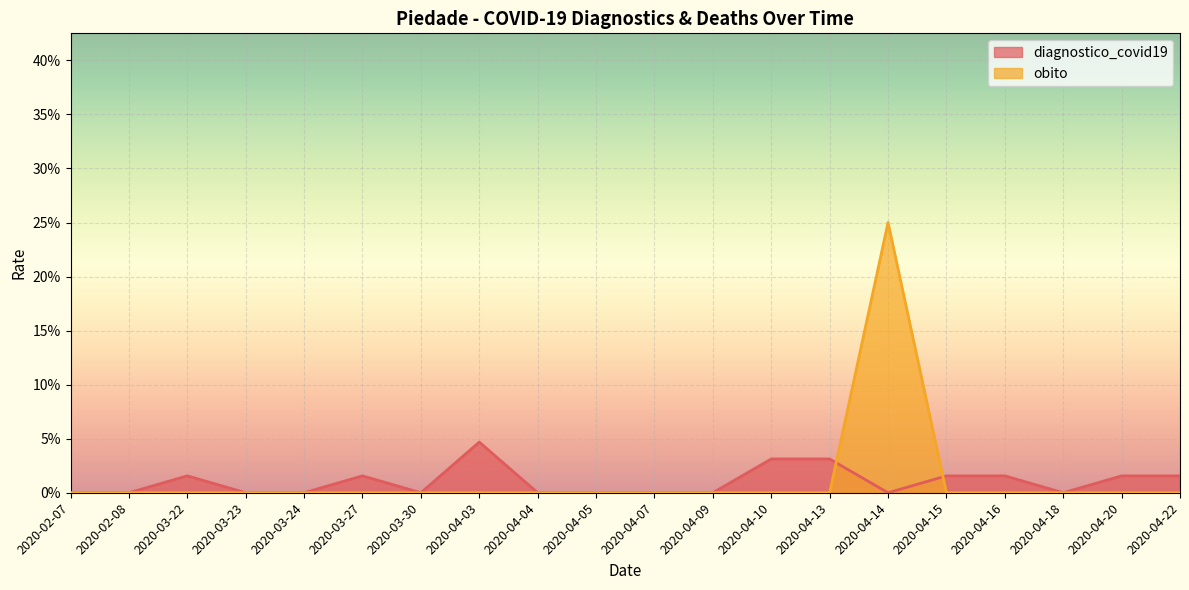

Reading left to right, what are all the values shown in this chart?

diagnostico_covid19: 2020-02-07=0.0	2020-02-08=0.0	2020-03-22=0.0	2020-03-23=0.0	2020-03-24=0.0	2020-03-27=0.0	2020-03-30=0.0	2020-04-03=0.0	2020-04-04=0.0	2020-04-05=0.0	2020-04-07=0.0	2020-04-09=0.0	2020-04-10=0.0	2020-04-13=0.0	2020-04-14=0.0	2020-04-15=0.0	2020-04-16=0.0	2020-04-18=0.0	2020-04-20=0.0	2020-04-22=0.0
obito: 2020-02-07=0.0	2020-02-08=0.0	2020-03-22=0.0	2020-03-23=0.0	2020-03-24=0.0	2020-03-27=0.0	2020-03-30=0.0	2020-04-03=0.0	2020-04-04=0.0	2020-04-05=0.0	2020-04-07=0.0	2020-04-09=0.0	2020-04-10=0.0	2020-04-13=0.0	2020-04-14=0.2	2020-04-15=0.0	2020-04-16=0.0	2020-04-18=0.0	2020-04-20=0.0	2020-04-22=0.0